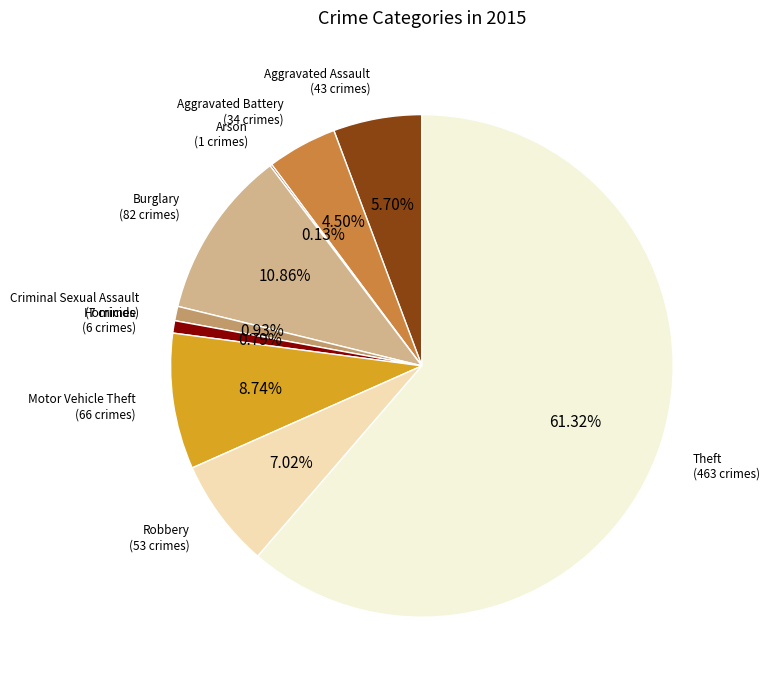

Which category has the biggest portion of the pie?

Theft